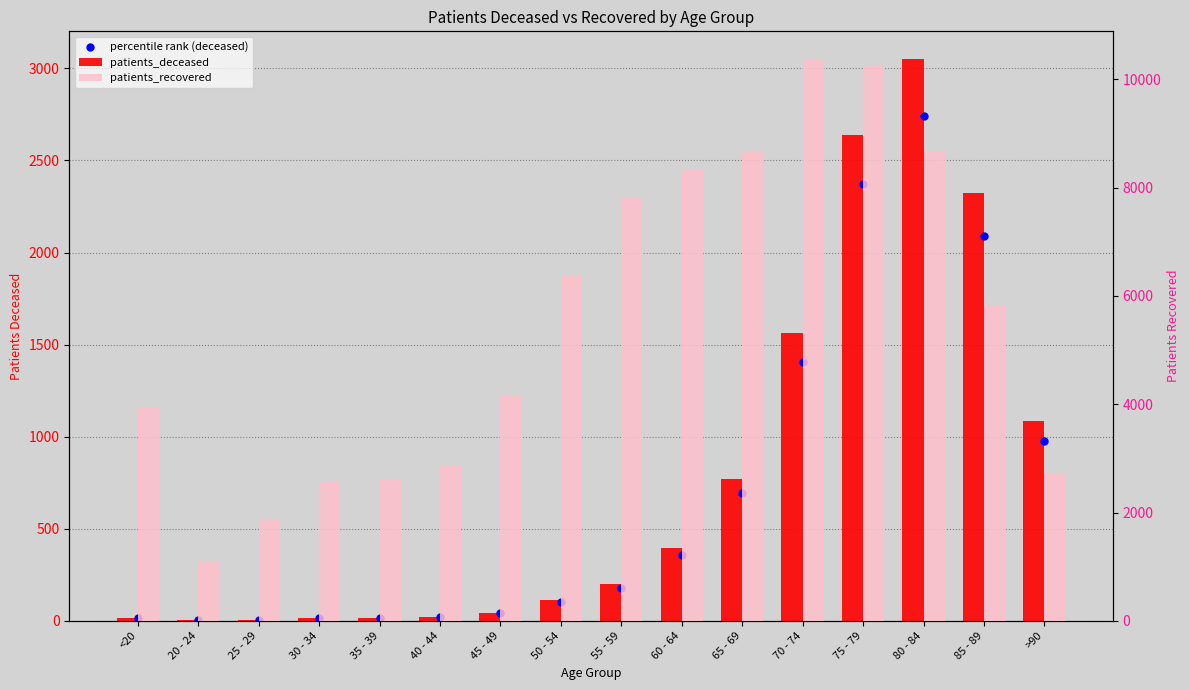

At which category is the sum across all series the highest?

75 - 79